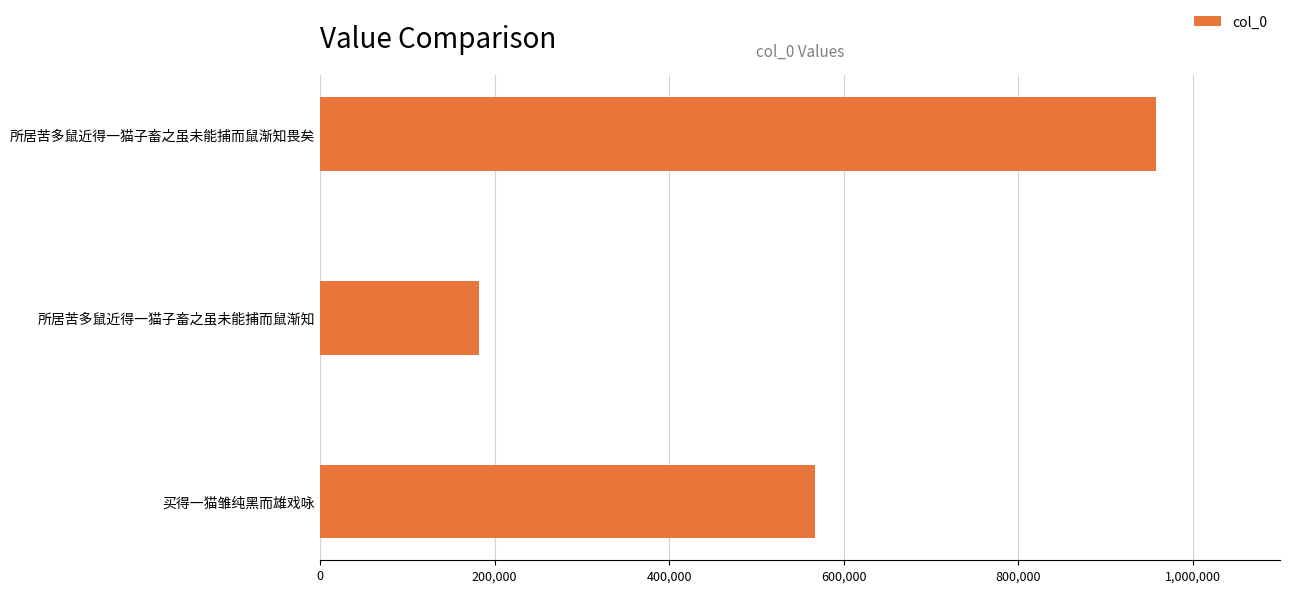

Which label corresponds to the largest value in the chart?

所居苦多鼠近得一猫子畜之虽未能捕而鼠渐知畏矣